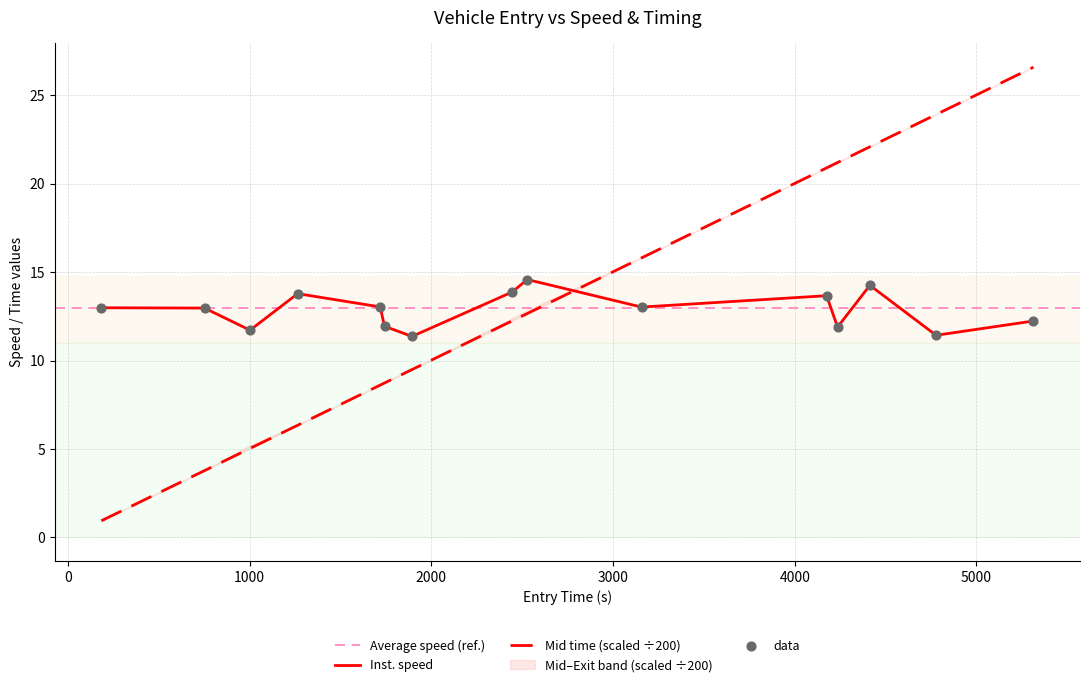

Which series contains the lowest Y value?

mid